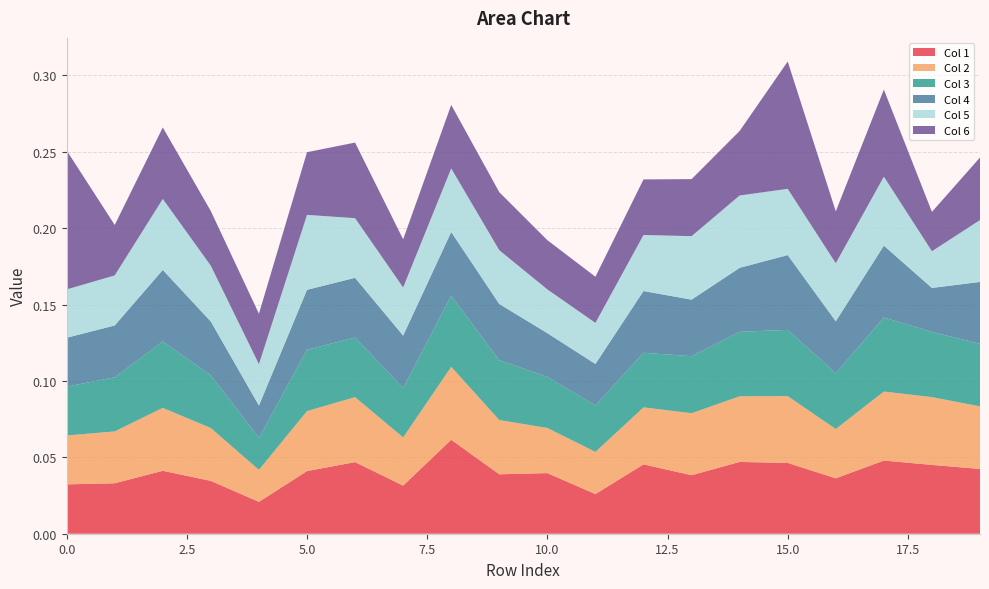

Reading right to left, extract all data points from this chart.

1: 0.0	0.0	0.0	0.0	0.0	0.0	0.0	0.0	0.0	0.0	0.0	0.1	0.0	0.0	0.0	0.0	0.0	0.0	0.0	0.0
2: 0.0	0.0	0.0	0.0	0.0	0.0	0.0	0.0	0.0	0.0	0.0	0.0	0.0	0.0	0.0	0.0	0.0	0.0	0.0	0.0
3: 0.0	0.0	0.0	0.0	0.0	0.0	0.0	0.0	0.0	0.0	0.0	0.0	0.0	0.0	0.0	0.0	0.0	0.0	0.0	0.0
4: 0.0	0.0	0.0	0.0	0.0	0.0	0.0	0.0	0.0	0.0	0.0	0.0	0.0	0.0	0.0	0.0	0.0	0.0	0.0	0.0
5: 0.0	0.0	0.0	0.0	0.0	0.0	0.0	0.0	0.0	0.0	0.0	0.0	0.0	0.0	0.0	0.0	0.0	0.0	0.0	0.0
6: 0.0	0.0	0.1	0.0	0.1	0.0	0.0	0.0	0.0	0.0	0.0	0.0	0.0	0.0	0.0	0.0	0.0	0.0	0.0	0.1